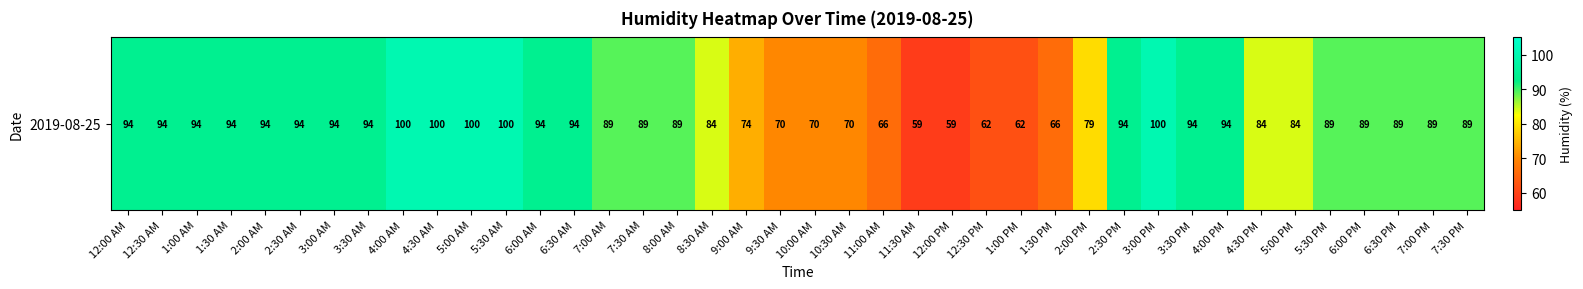

Reading left to right, what are all the values shown in this chart?

12:00 AM=94	12:30 AM=94	1:00 AM=94	1:30 AM=94	2:00 AM=94	2:30 AM=94	3:00 AM=94	3:30 AM=94	4:00 AM=100	4:30 AM=100	5:00 AM=100	5:30 AM=100	6:00 AM=94	6:30 AM=94	7:00 AM=89	7:30 AM=89	8:00 AM=89	8:30 AM=84	9:00 AM=74	9:30 AM=70	10:00 AM=70	10:30 AM=70	11:00 AM=66	11:30 AM=59	12:00 PM=59	12:30 PM=62	1:00 PM=62	1:30 PM=66	2:00 PM=79	2:30 PM=94	3:00 PM=100	3:30 PM=94	4:00 PM=94	4:30 PM=84	5:00 PM=84	5:30 PM=89	6:00 PM=89	6:30 PM=89	7:00 PM=89	7:30 PM=89